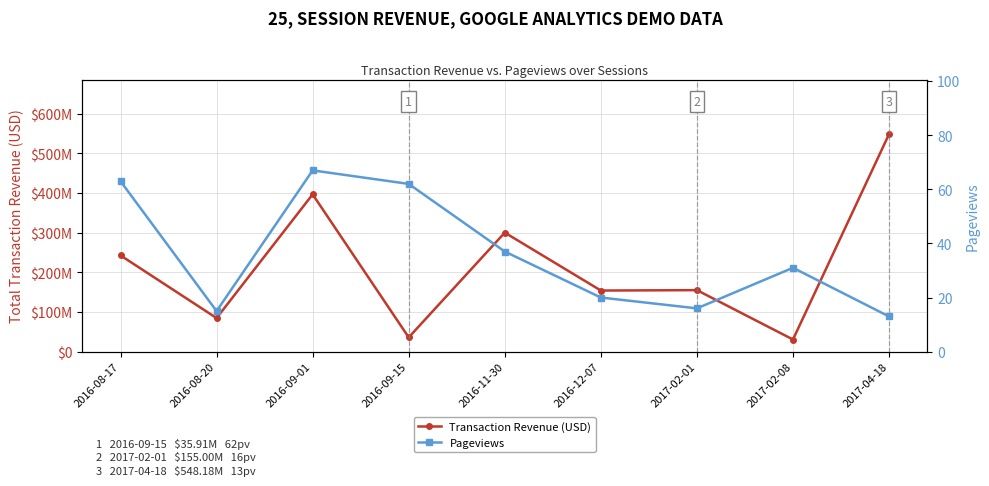

At which label is Transaction Revenue (USD) closest to 289380000?

2016-11-30